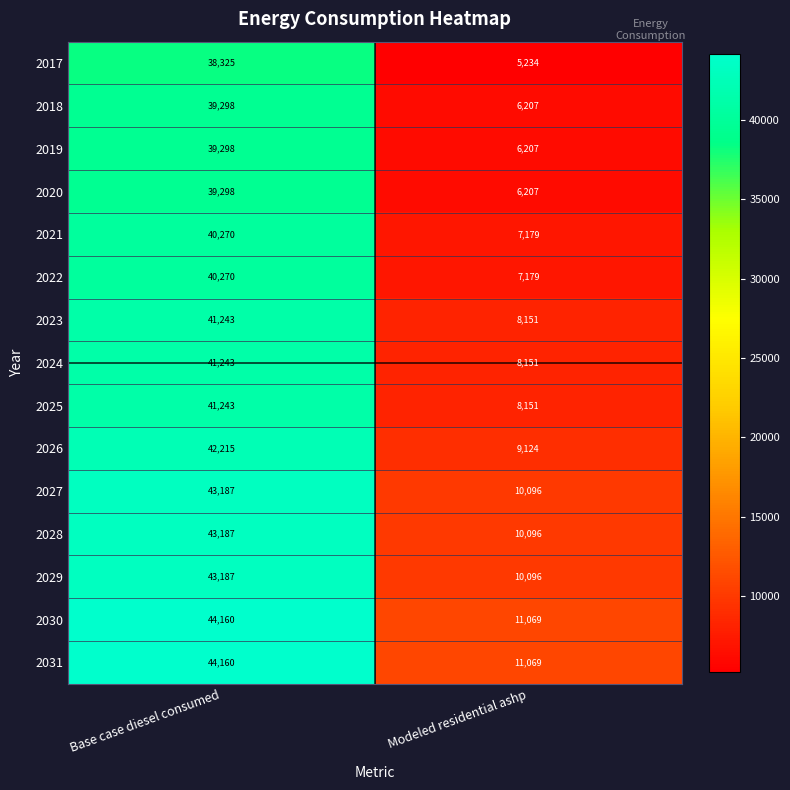

What is the sum of the 2025 values at Modeled residential ashp and Base case diesel consumed?

49394